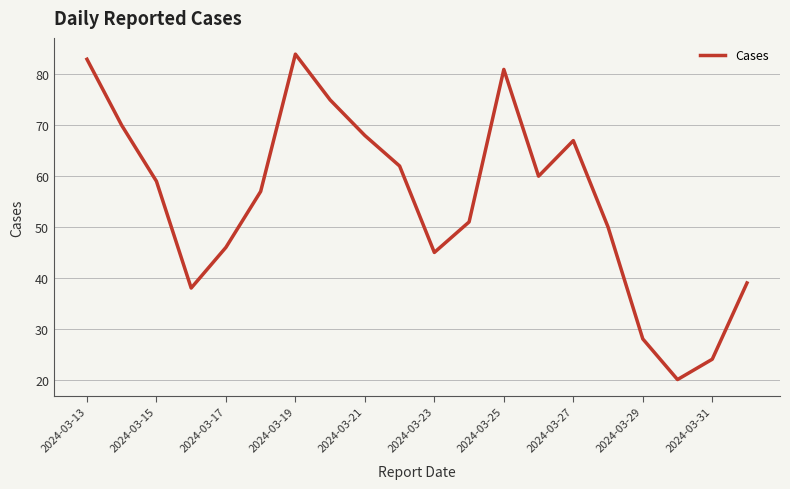

Reading right to left, transcribe all the data shown in this chart.

39	24	20	28	50	67	60	81	51	45	62	68	75	84	57	46	38	59	70	83